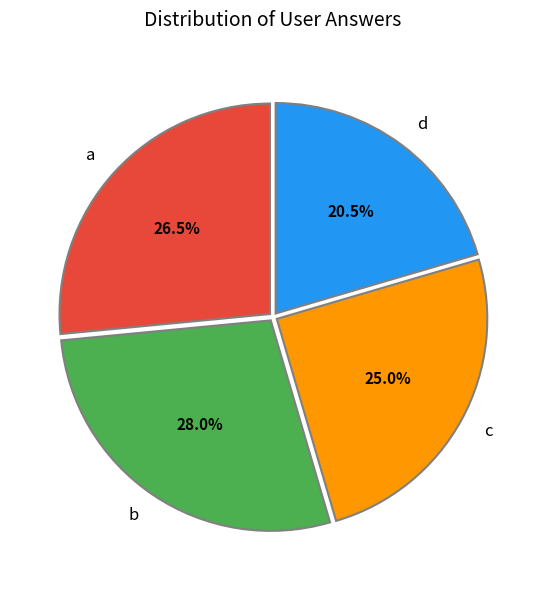

Is there a majority slice in this chart?

No